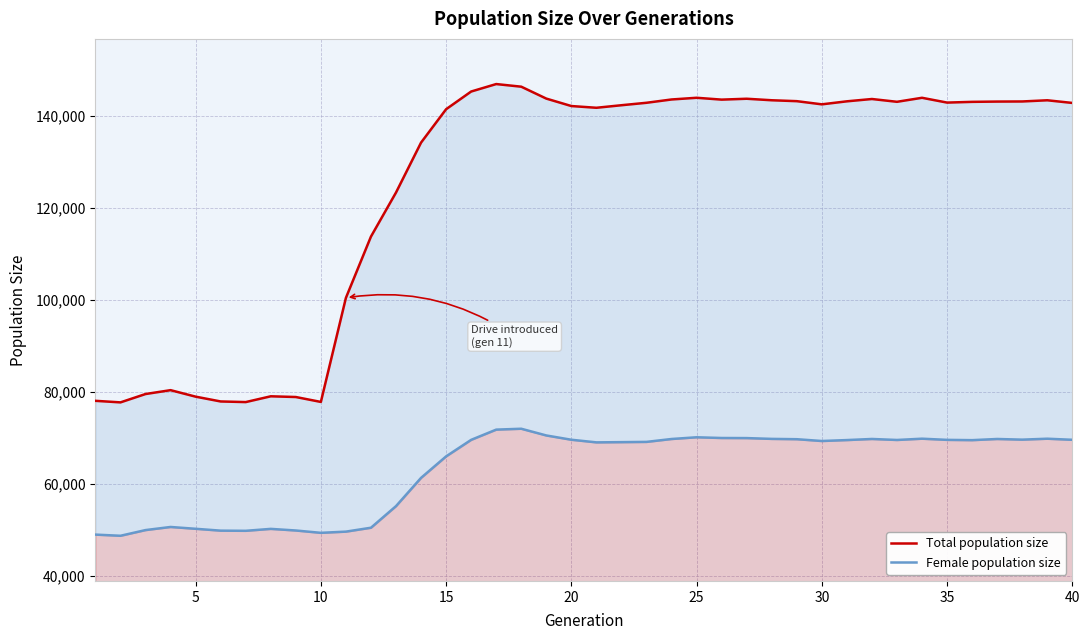

Reading right to left, what are all the values shown in this chart?

Total population size: 142794	143371	143113	143090	143028	142869	143912	143041	143647	143144	142489	143178	143376	143704	143514	143915	143545	142828	142295	141742	142119	143737	146325	146896	145275	141428	134176	123325	113750	100432	77809	78877	79033	77776	77911	78955	80367	79527	77712	78050
Female population size: 69581	69815	69613	69755	69502	69564	69819	69541	69758	69520	69316	69707	69777	69950	69970	70126	69752	69124	69069	69020	69591	70522	71981	71790	69568	65975	61307	55167	50468	49621	49358	49866	50218	49798	49833	50237	50632	49957	48719	48972